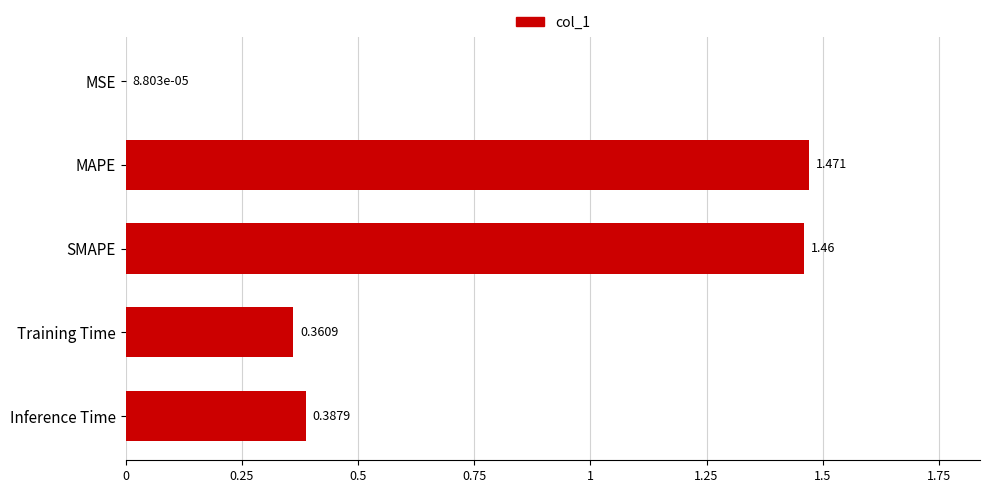

How many data points does each series have?

5